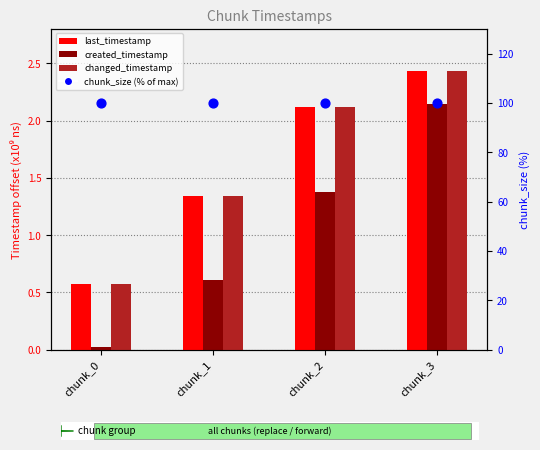

What are all the series names shown in the legend?

last_timestamp, created_timestamp, changed_timestamp, chunk_size (% of max)